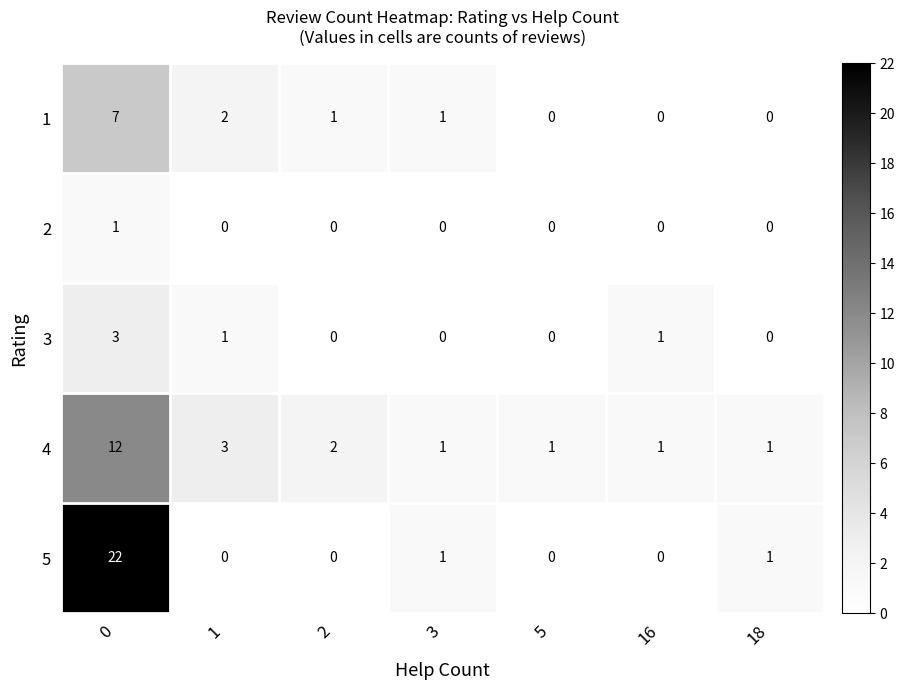

Is it true that 4 equals 0 at 16?

False